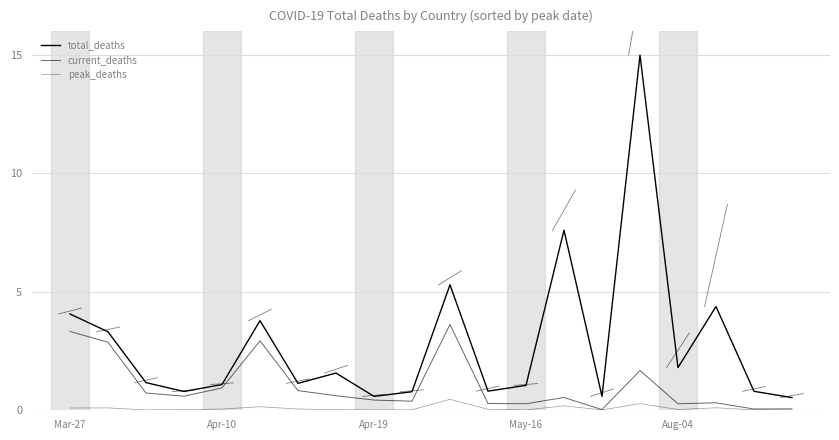

Rank the series by their maximum value, from highest to lowest.

total_deaths, current_deaths, peak_deaths